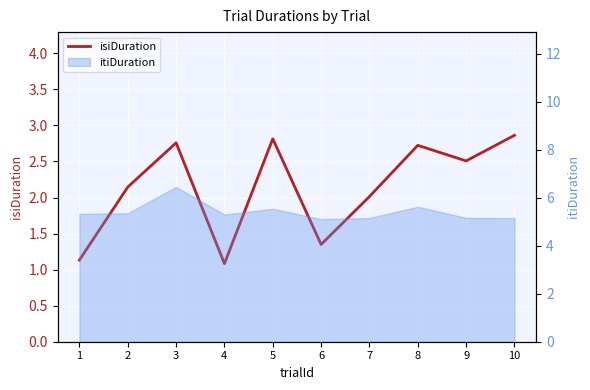

What is the minimum value shown in the chart?

1.1